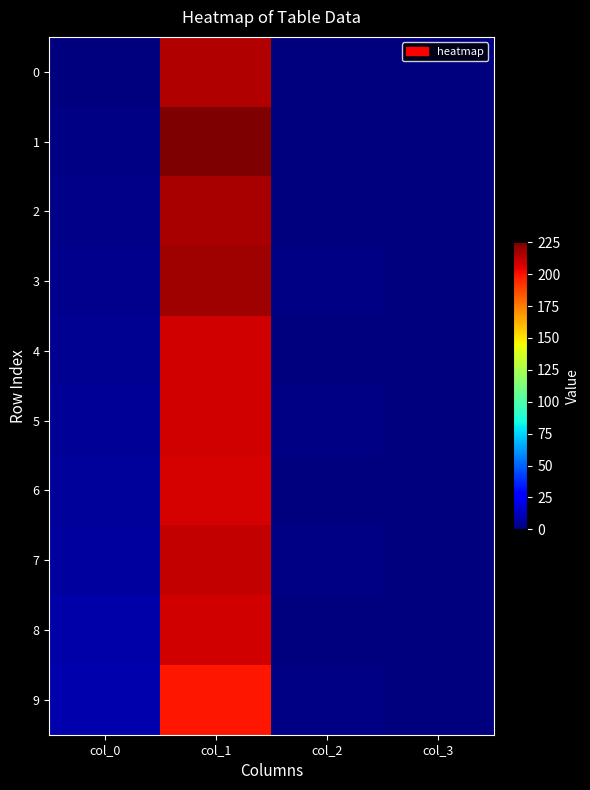

At col_3, list the series in order from largest to smallest.

0, 2, 1, 6, 4, 8, 5, 3, 7, 9